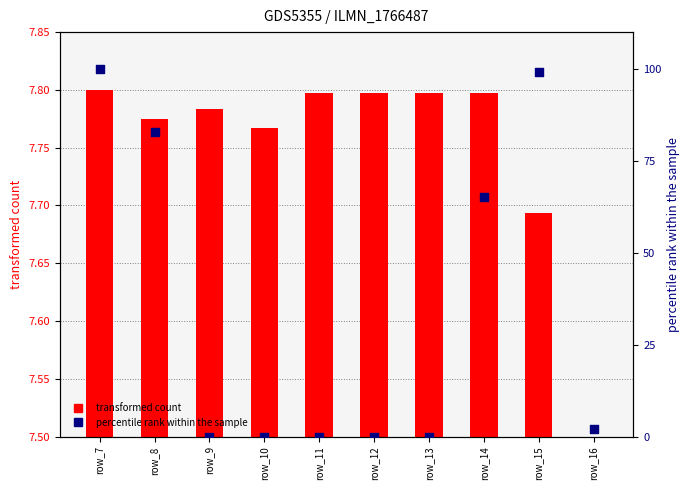

Which series reaches the maximum Y coordinate?

percentile rank within the sample